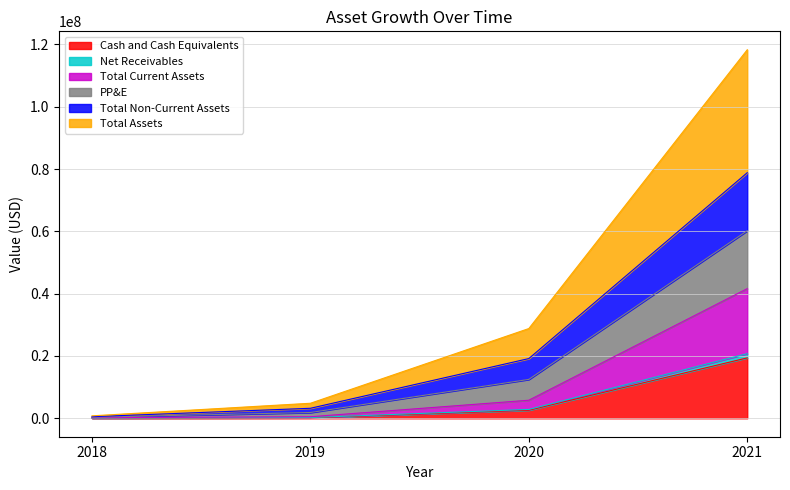

What are all the series names shown in the legend?

Cash and Cash Equivalents, Net Receivables, Total Current Assets, PP&E, Total Non-Current Assets, Total Assets